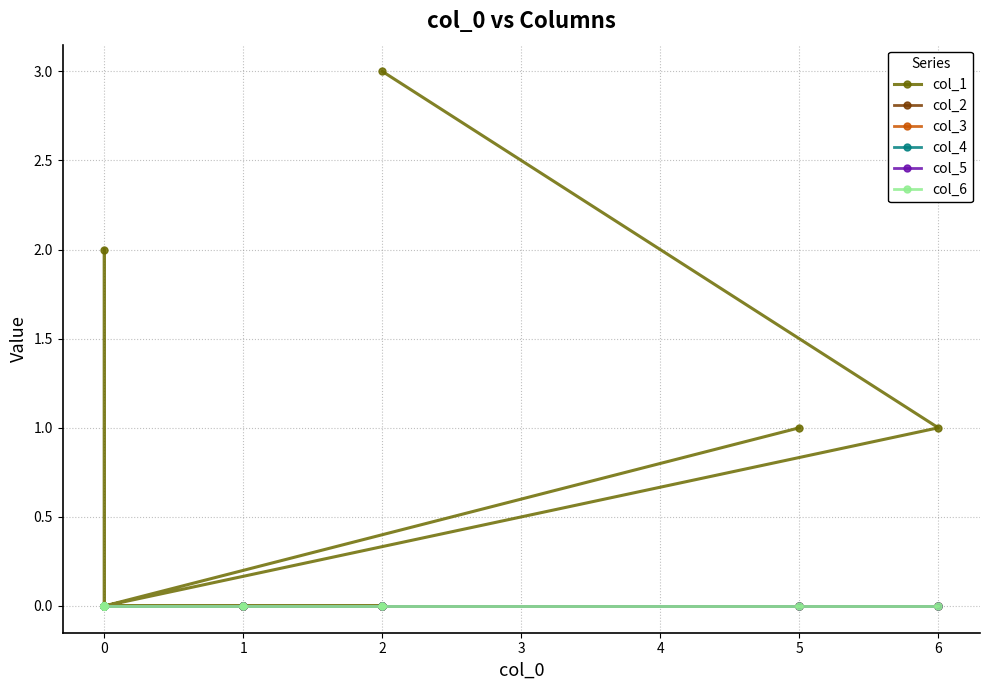

How many lines are shown in the chart?

6